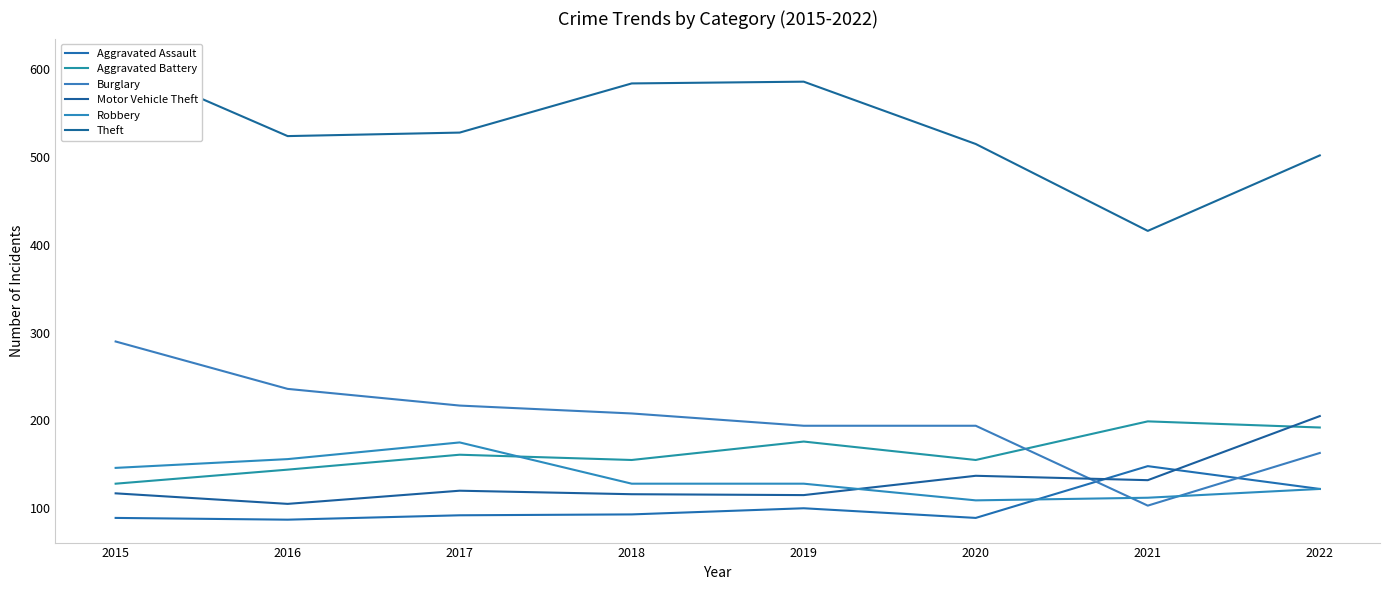

How many distinct data groups are displayed?

6